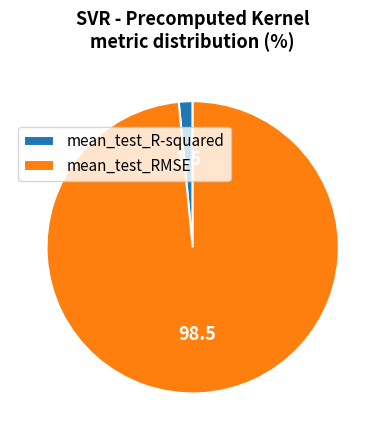

Does any single category account for the majority?

Yes